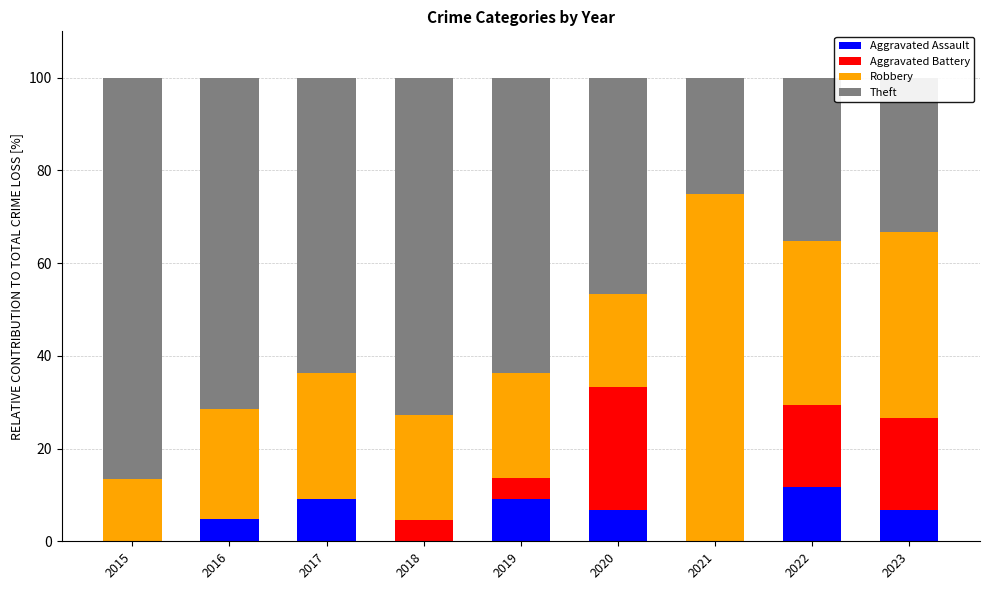

What is the total value across all series at 2017?

100.0